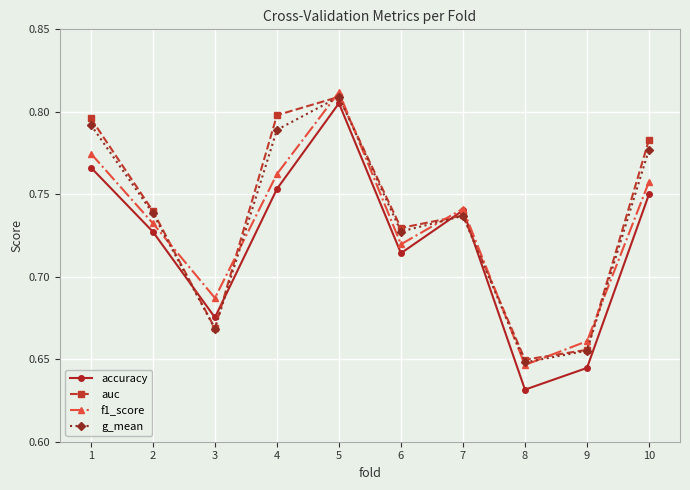

At which category is the sum across all series the highest?

5